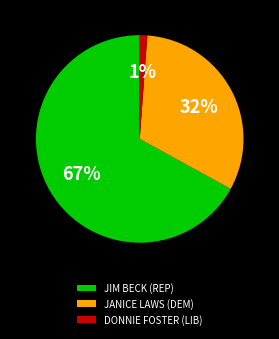

Which slice represents more than half of the pie?

JIM BECK (REP)